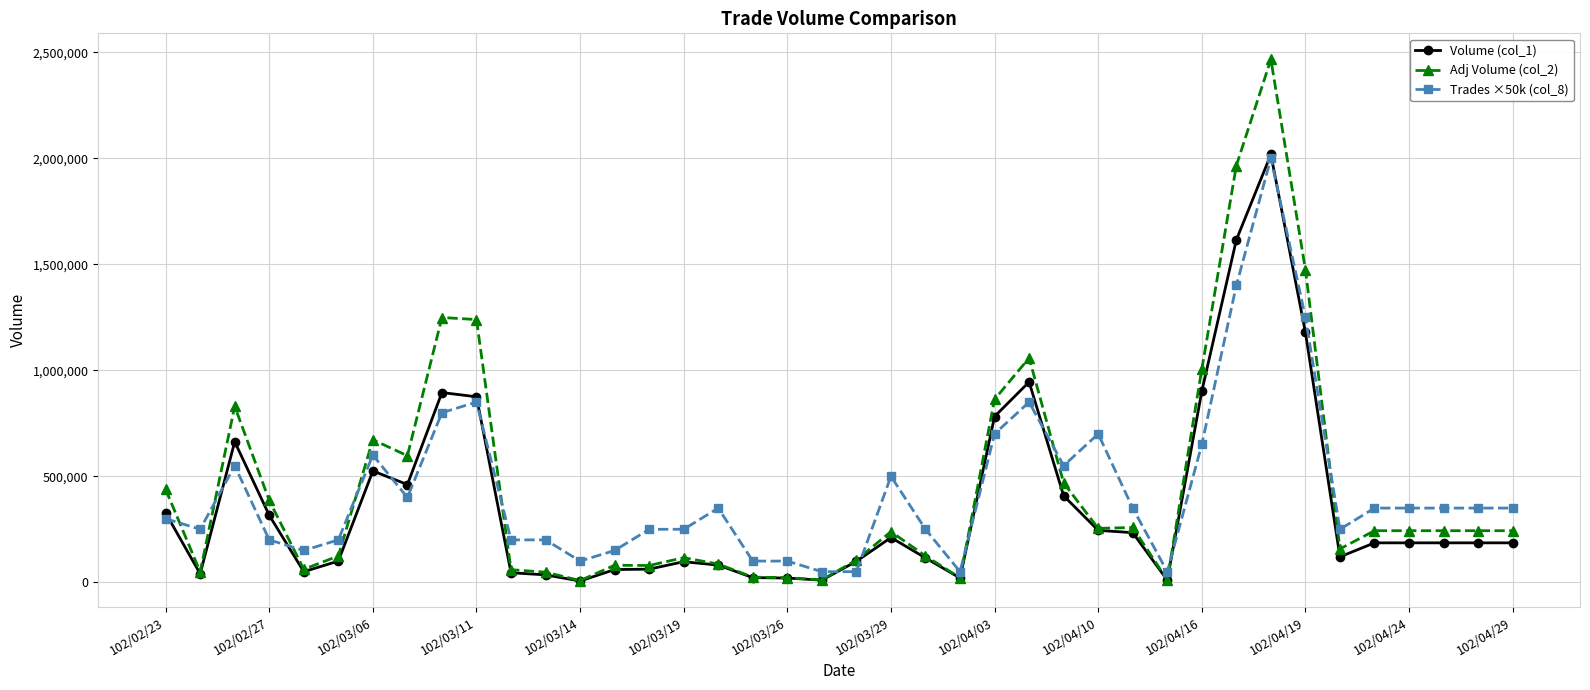

Which series ends up on top after the final intersection of Adj Volume (col_2) and Trades ×50k (col_8)?

Trades ×50k (col_8)